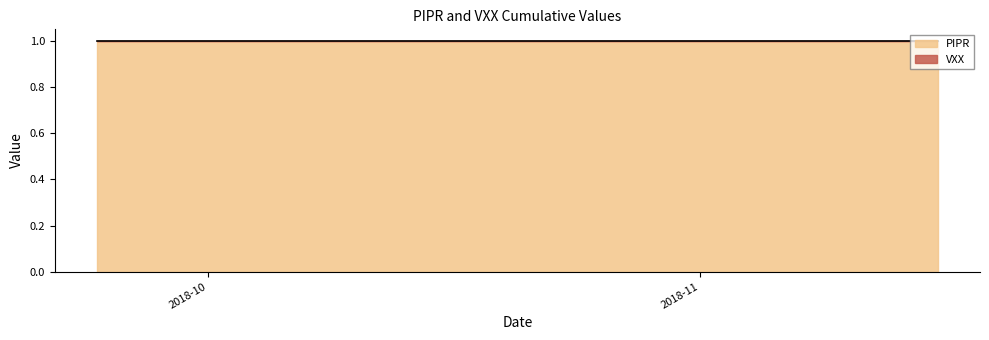

True or false: PIPR has a value of 1 at 2018-10.

True